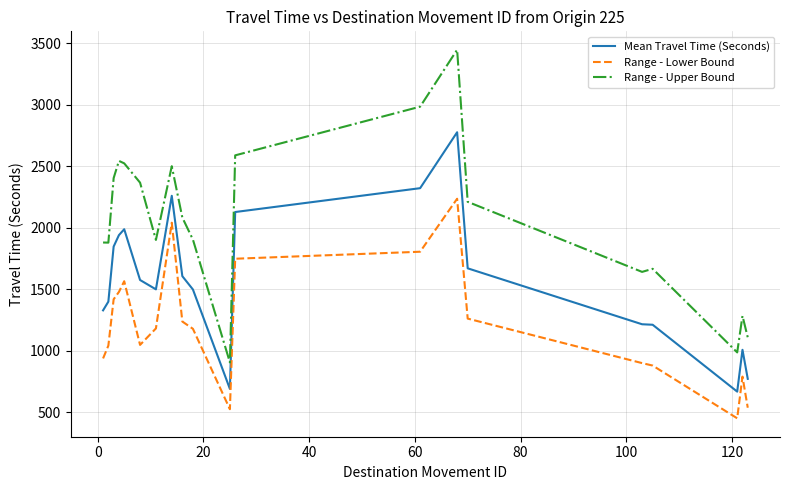

Rank the series by their maximum value, from highest to lowest.

Range - Upper Bound, Mean Travel Time (Seconds), Range - Lower Bound